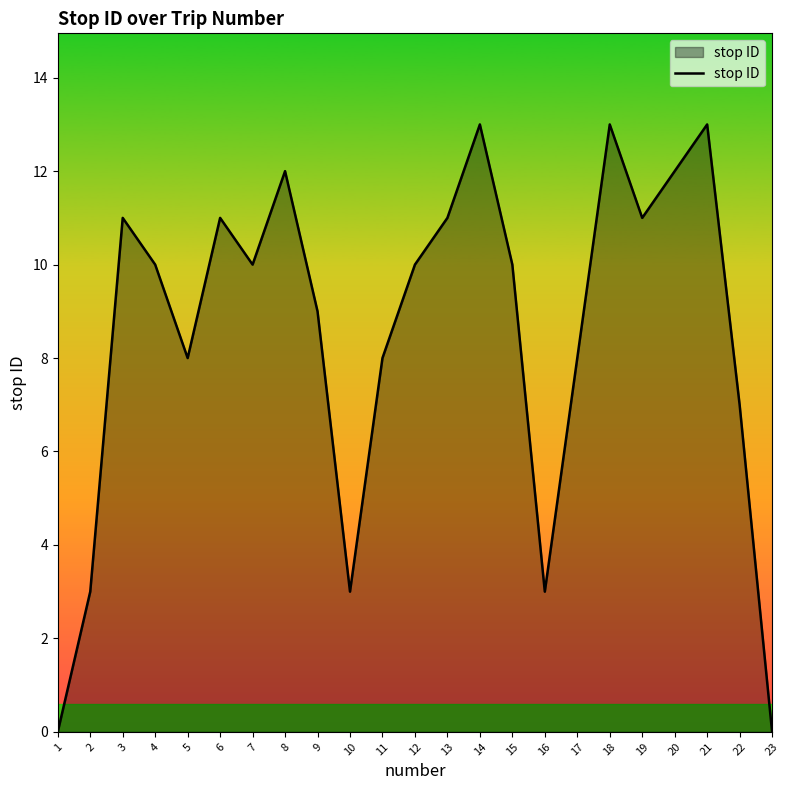

What is the change in value from 11 to 18?

+5